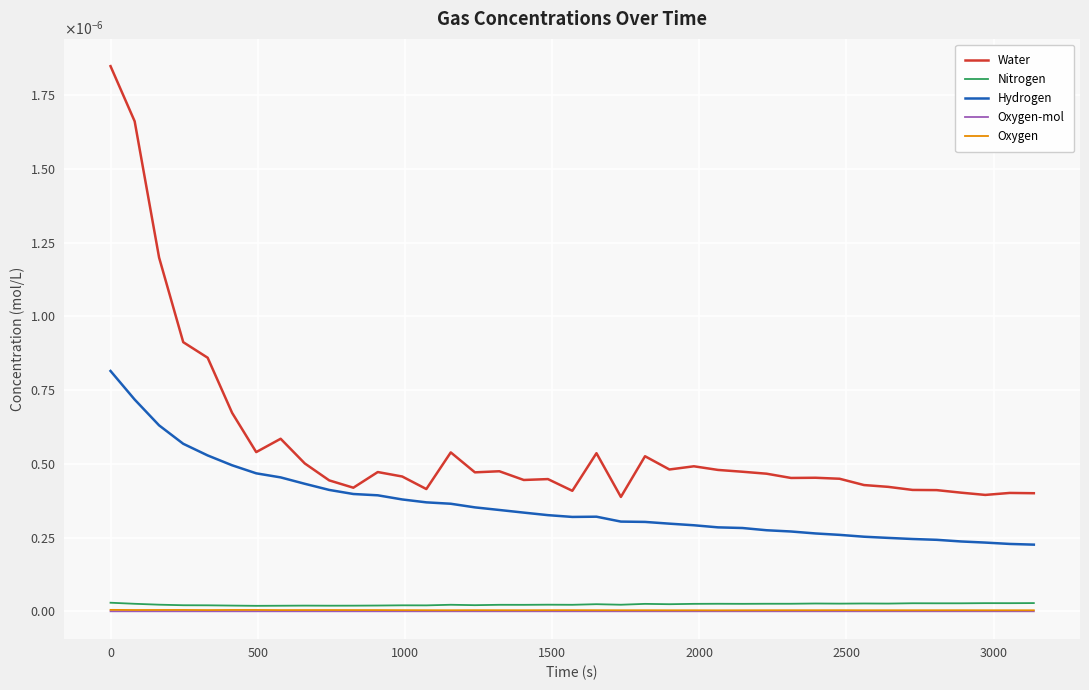

In Hydrogen, how many points are higher than both neighbors (excluding endpoints)?

1